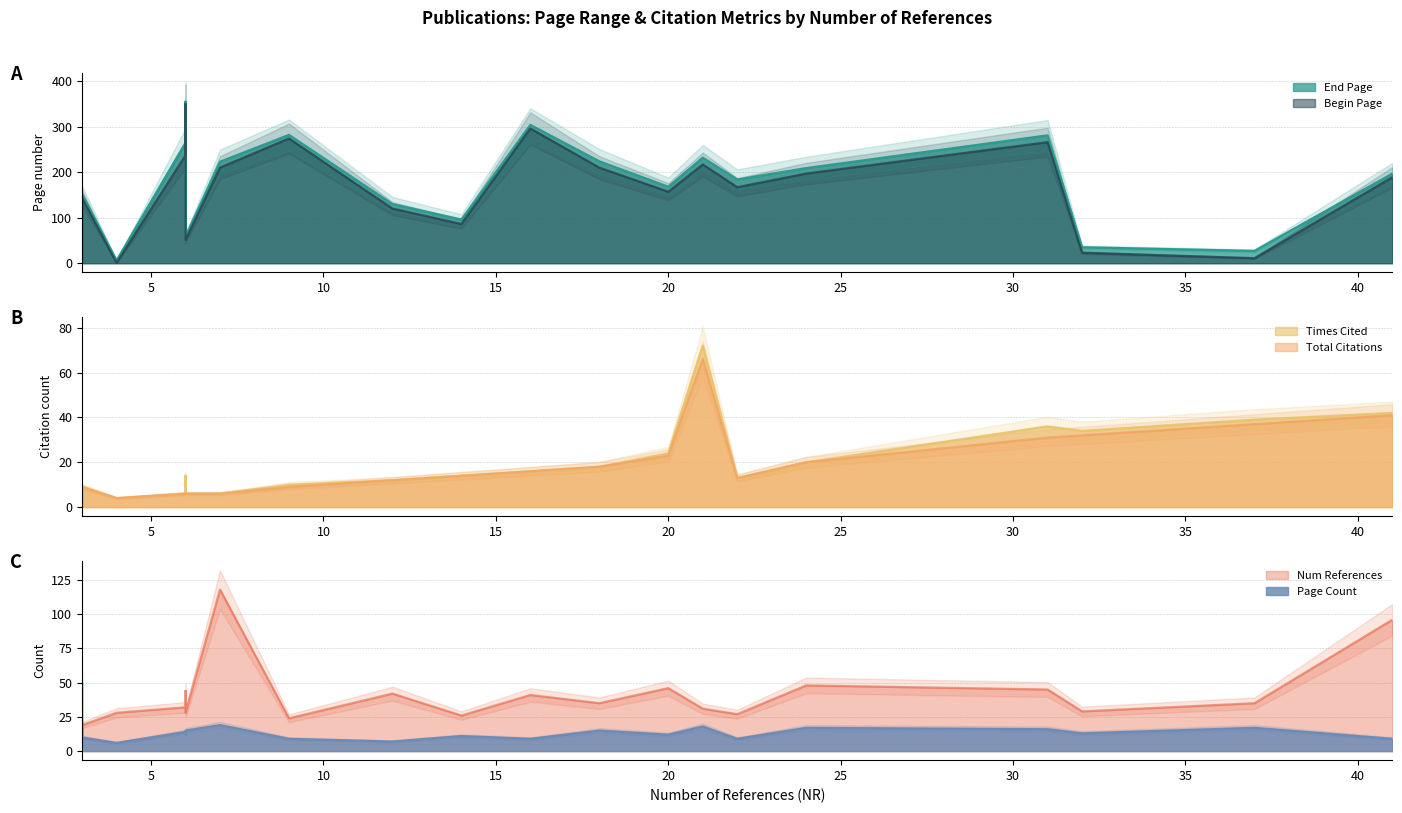

At how many categories does at least one series exceed 48?

17